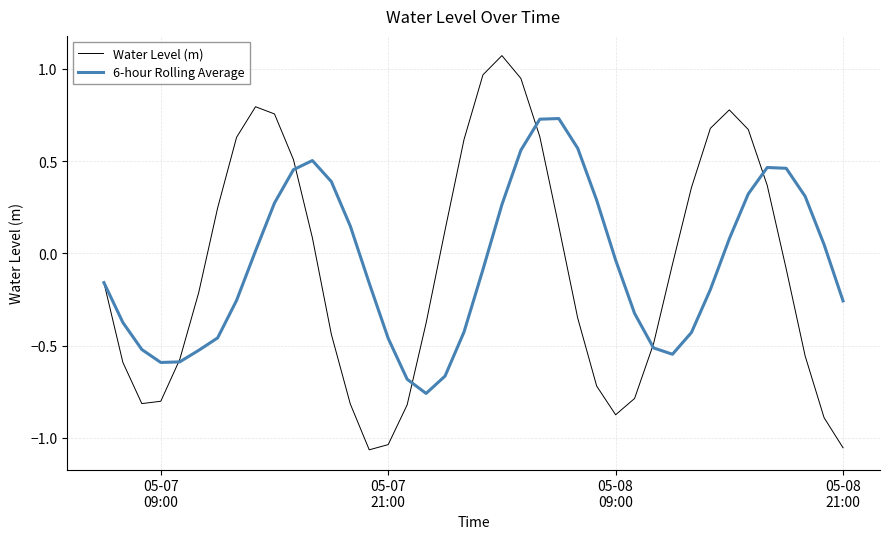

Which series has the largest range (max minus min)?

Water Level (m)